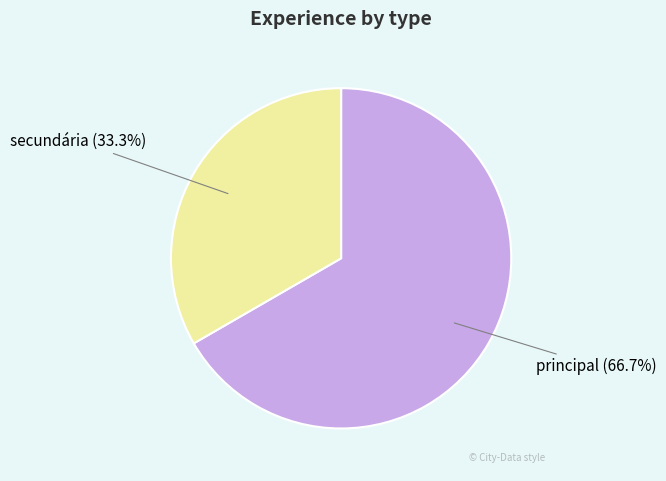

Is there any slice that represents more than half of the pie?

Yes